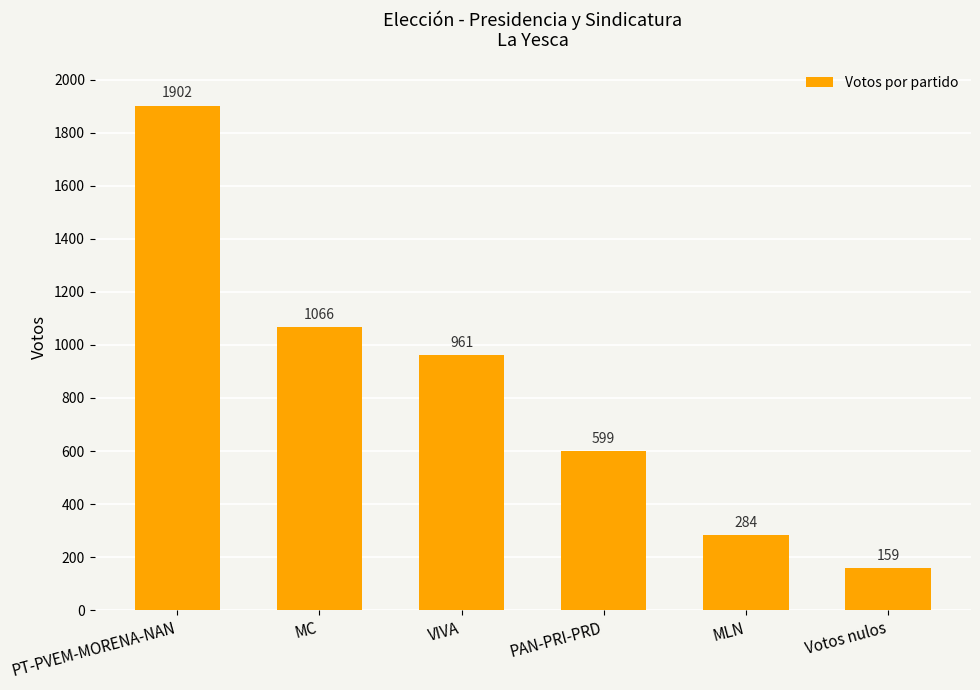

Does the chart contain stacked bars?

No